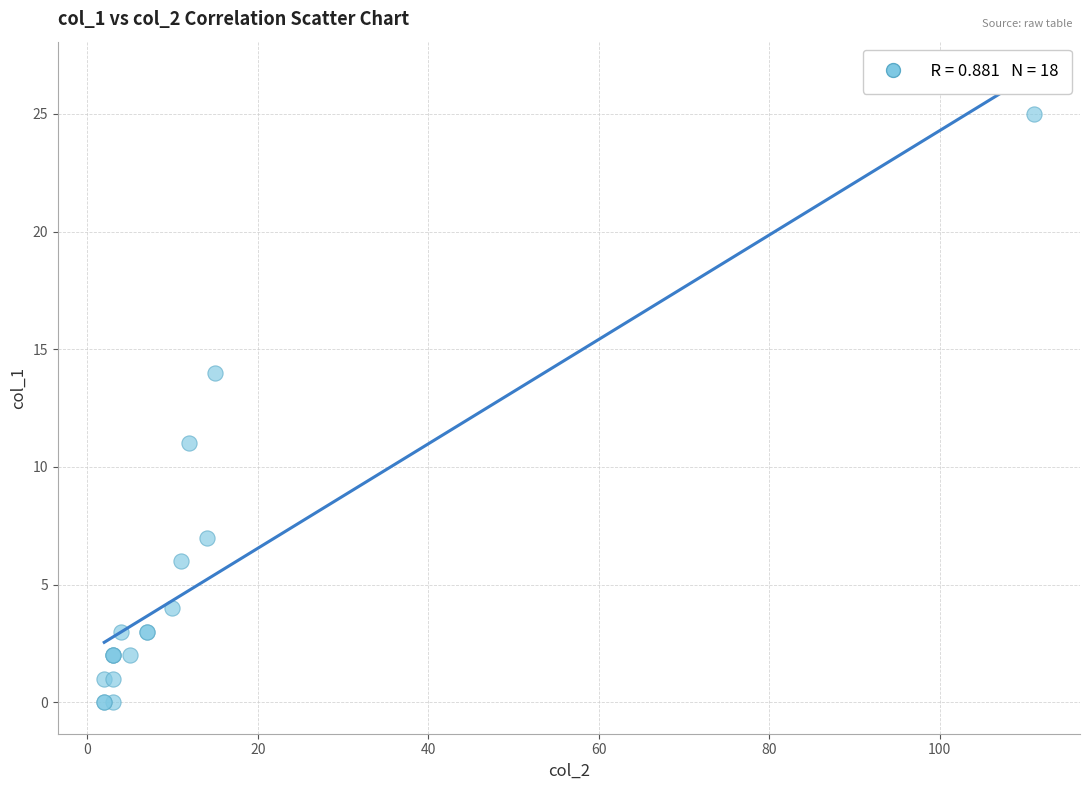

What Y value in the scatter plot is closest to 12?

11